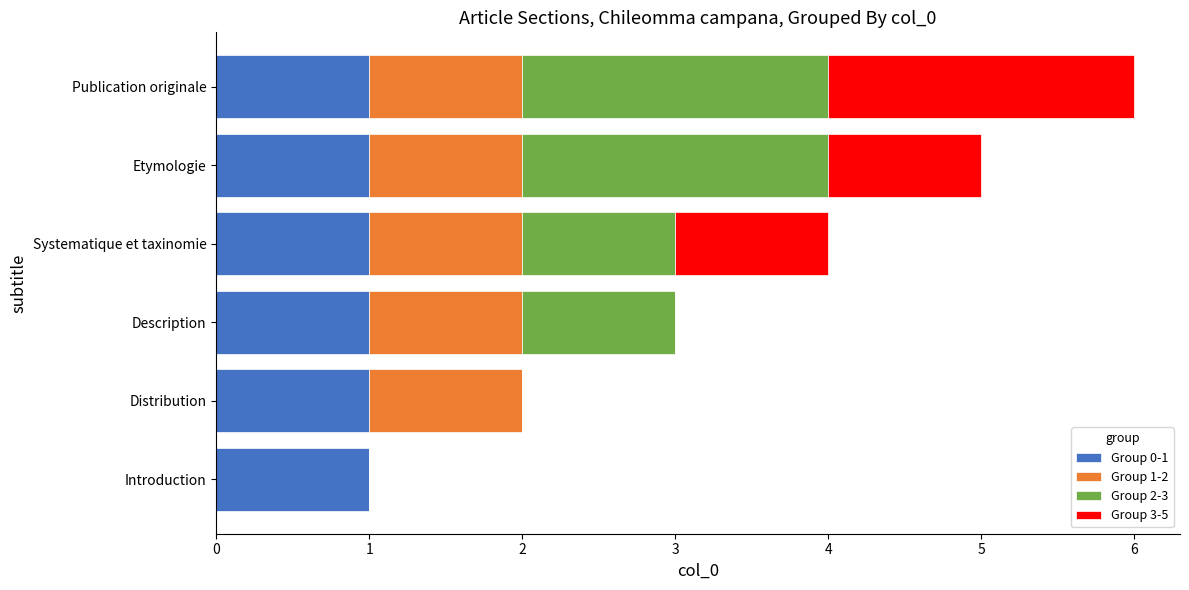

True or false: Group 0-1 has a value of 1 at Etymologie.

True